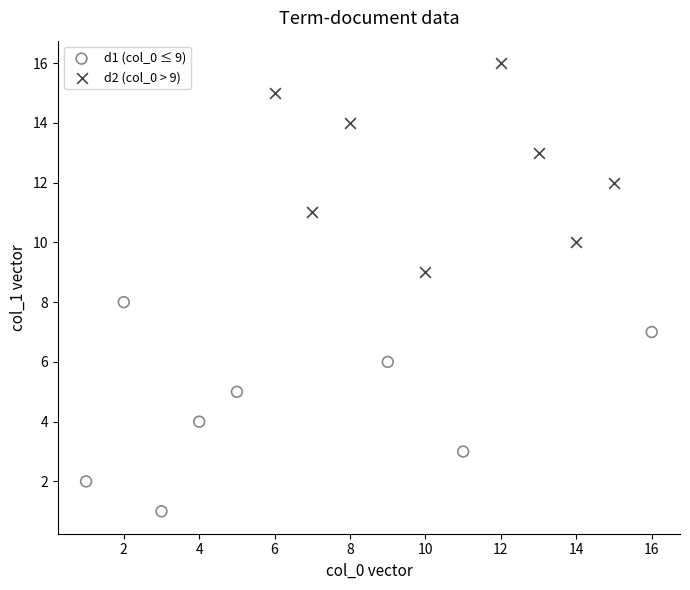

Which series reaches the maximum Y coordinate?

d2 (col_0 > 9)